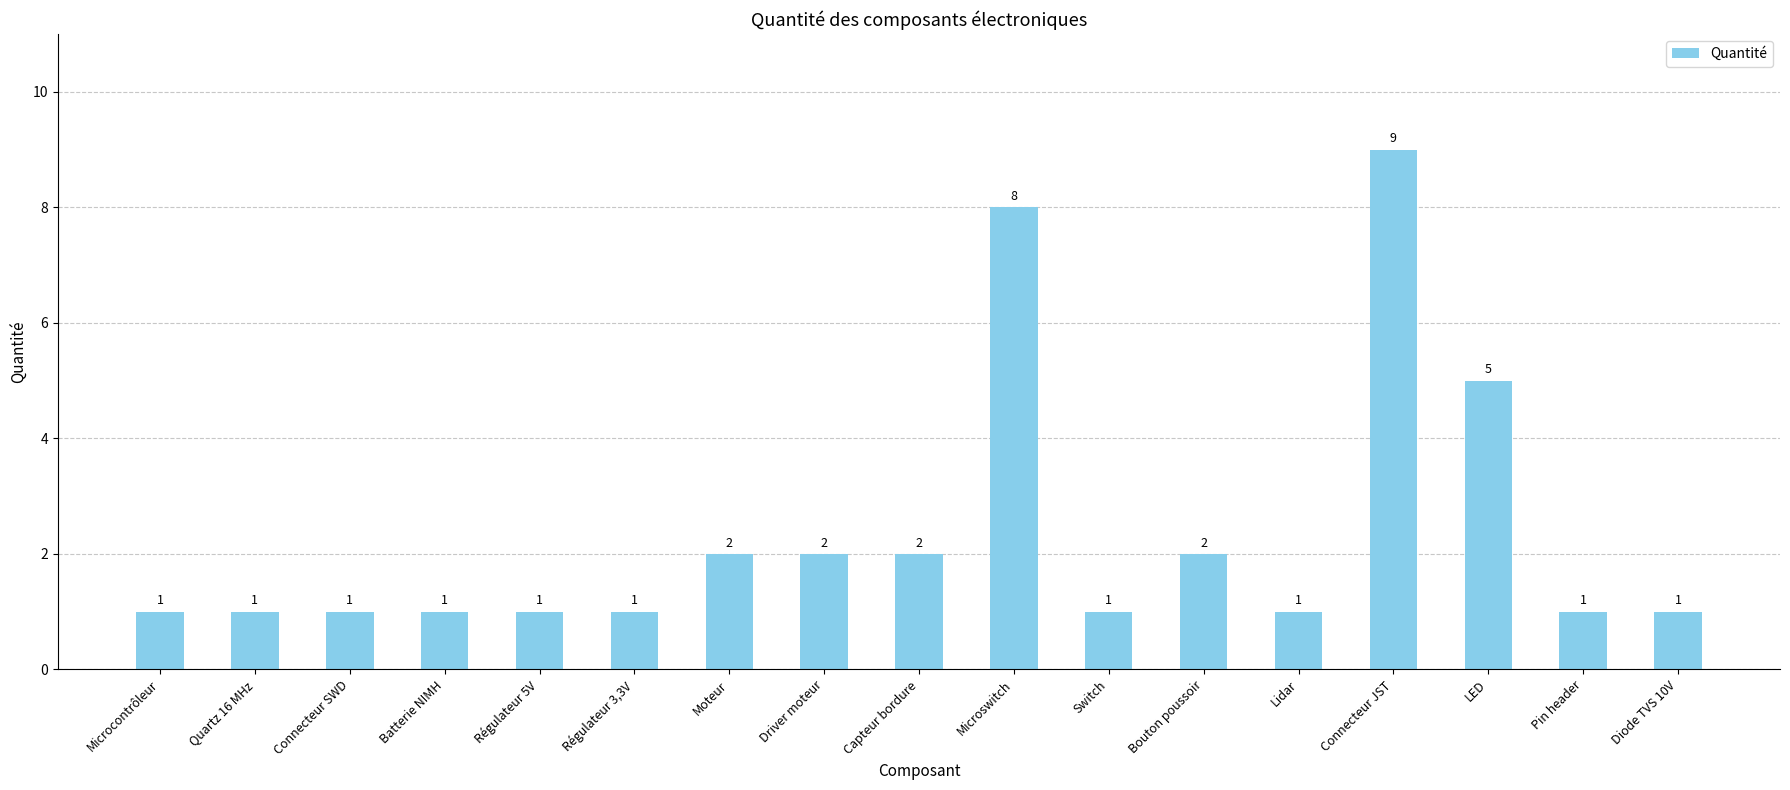

Reading right to left, what are all the values shown in this chart?

1	1	5	9	1	2	1	8	2	2	2	1	1	1	1	1	1